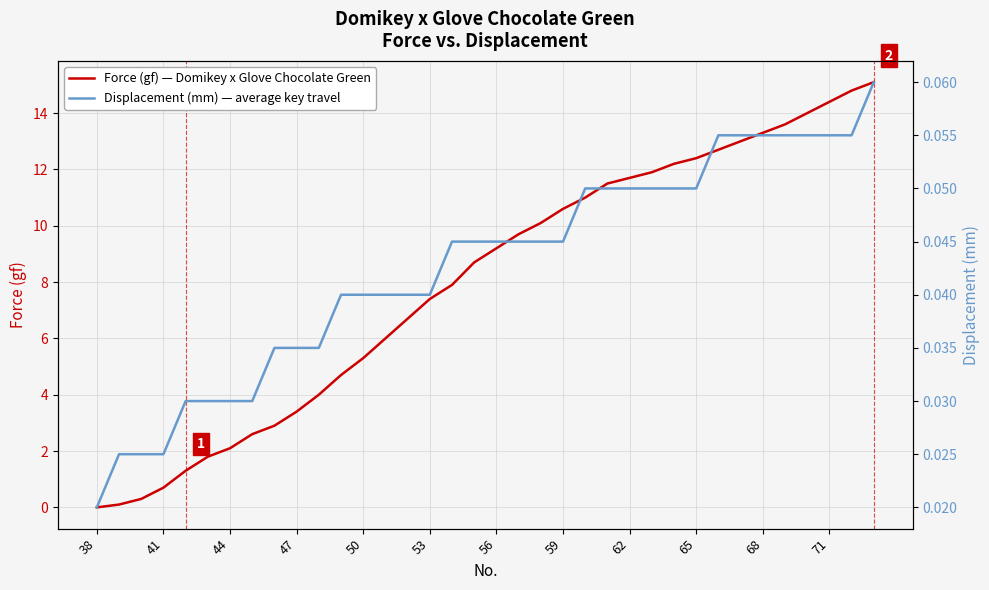

What is the maximum value for Force (gf) — Domikey x Glove Chocolate Green?

15.1